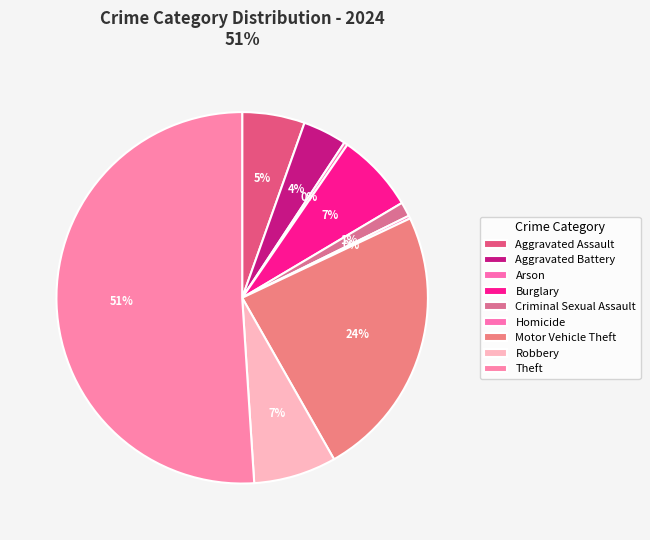

How many segments does this pie chart have?

9